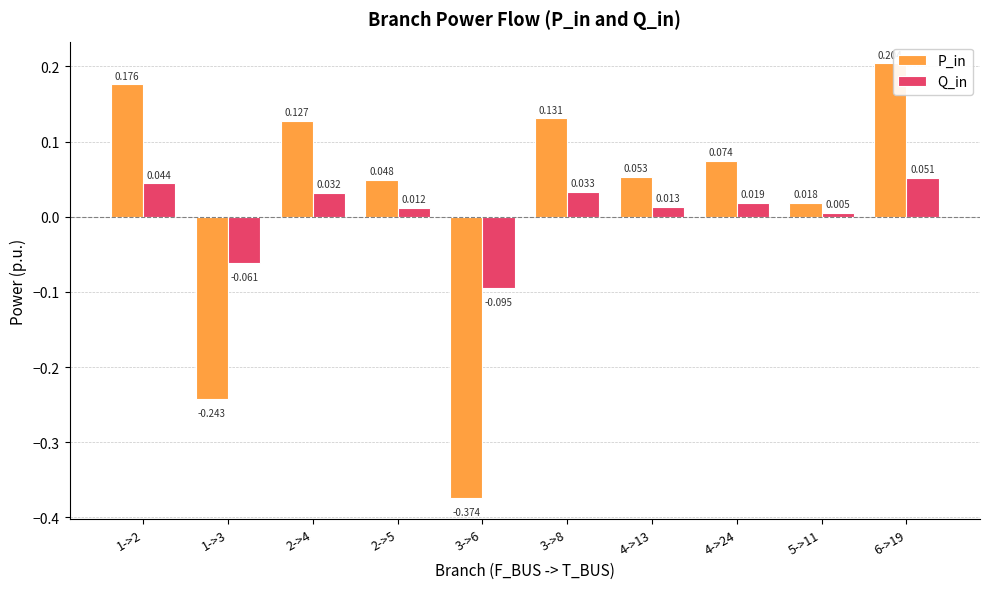

Between 4->24 and 6->19, which series saw the biggest shift?

P_in